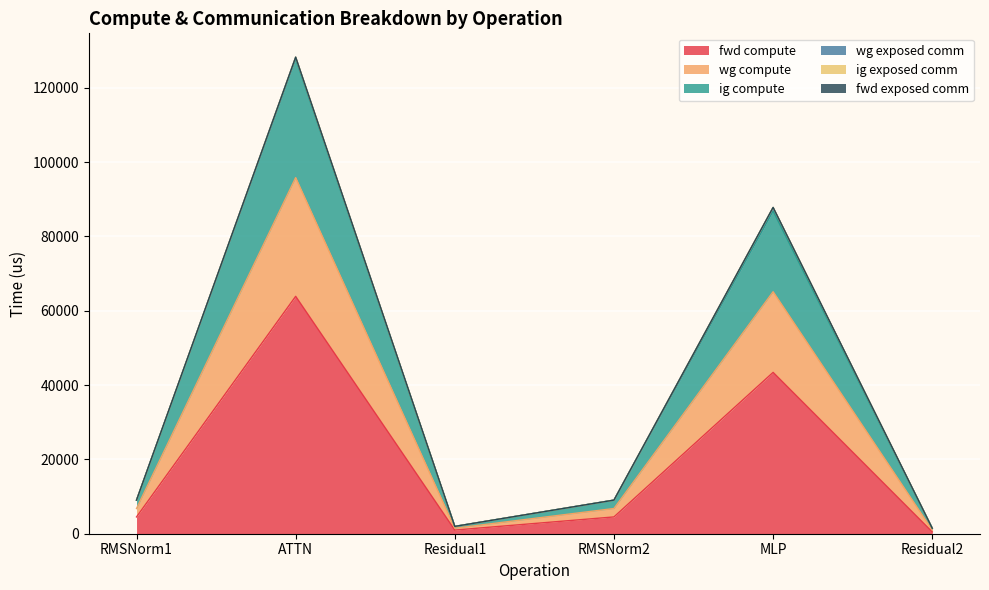

At which category does the chart reach its peak across all series?

ATTN